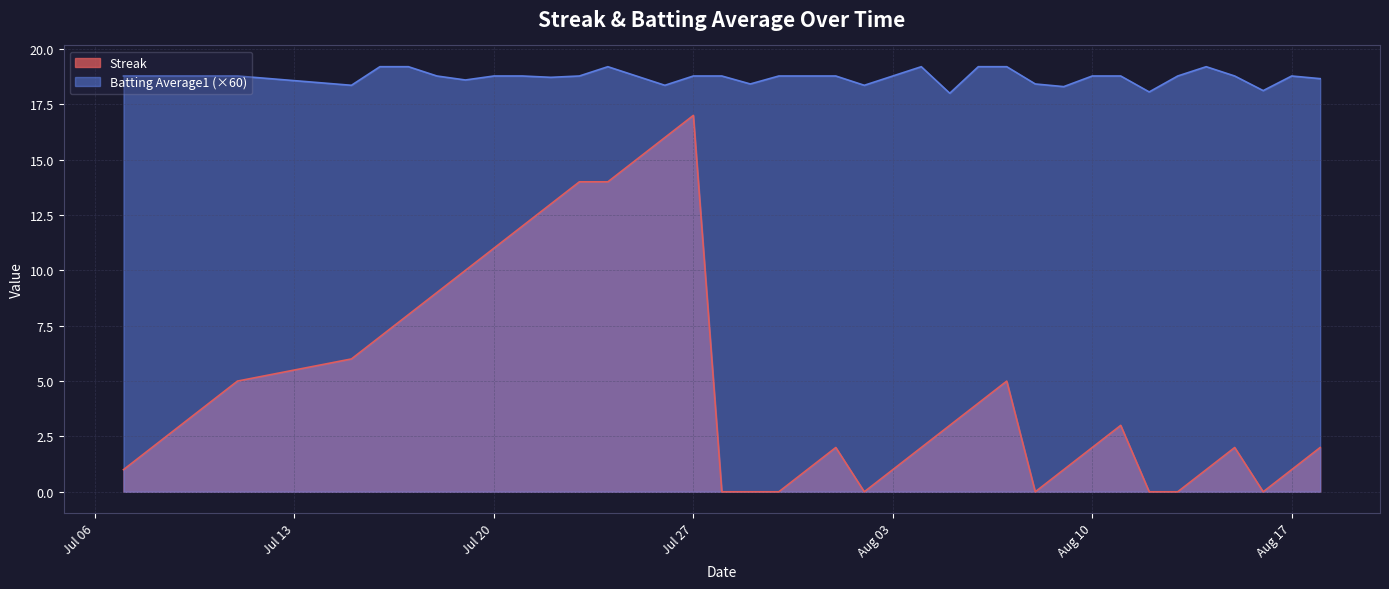

Reading left to right, what are all the values shown in this chart?

Streak: 1.0	2.0	3.0	4.0	5.0	6.0	7.0	8.0	9.0	10.0	11.0	12.0	13.0	14.0	14.0	15.0	16.0	17.0	0.0	0.0	0.0	1.0	2.0	0.0	1.0	2.0	3.0	4.0	5.0	0.0	1.0	2.0	3.0	0.0	0.0	1.0	2.0	0.0	1.0	2.0
Batting Average1: 18.8	18.8	18.8	18.8	18.8	18.4	19.2	19.2	18.8	18.6	18.8	18.8	18.7	18.8	19.2	18.8	18.4	18.8	18.8	18.4	18.8	18.8	18.8	18.4	18.8	19.2	18.0	19.2	19.2	18.4	18.3	18.8	18.8	18.1	18.8	19.2	18.8	18.1	18.8	18.7